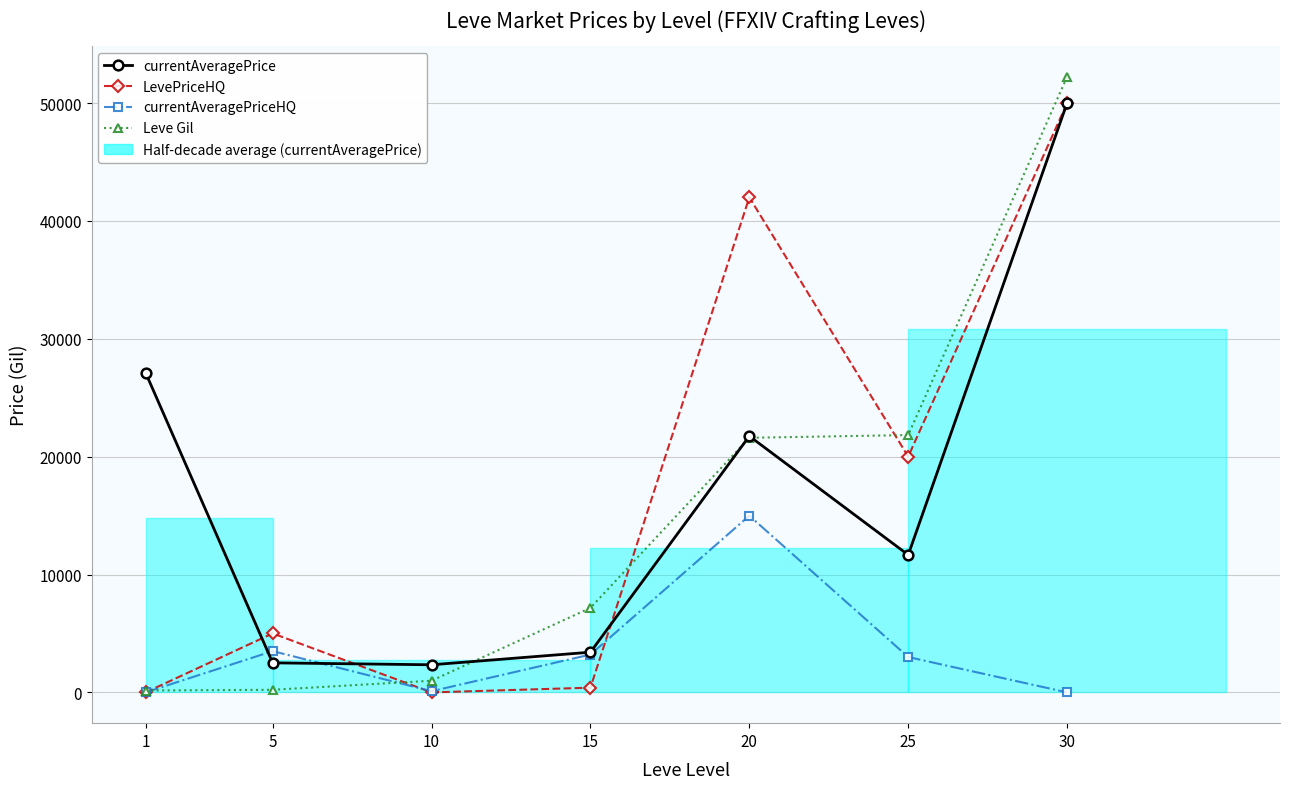

Which label corresponds to the smallest value in the chart?

1